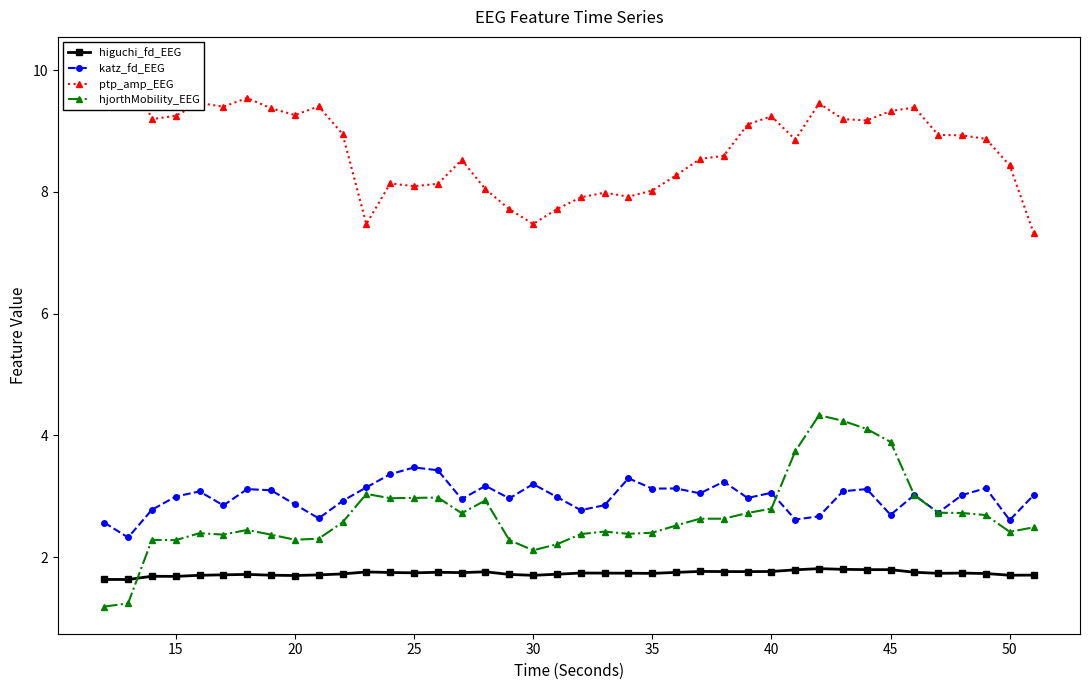

True or false: katz_fd_EEG and higuchi_fd_EEG cross at least once.

False